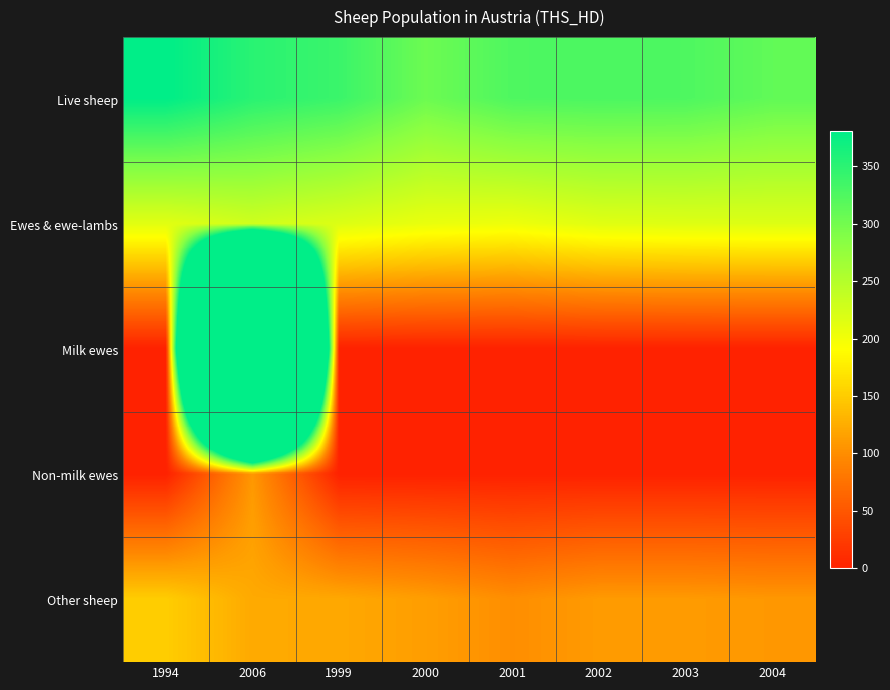

Rank the series by their average value, from highest to lowest.

Milk ewes, Live sheep, Ewes & ewe-lambs, Other sheep, Non-milk ewes